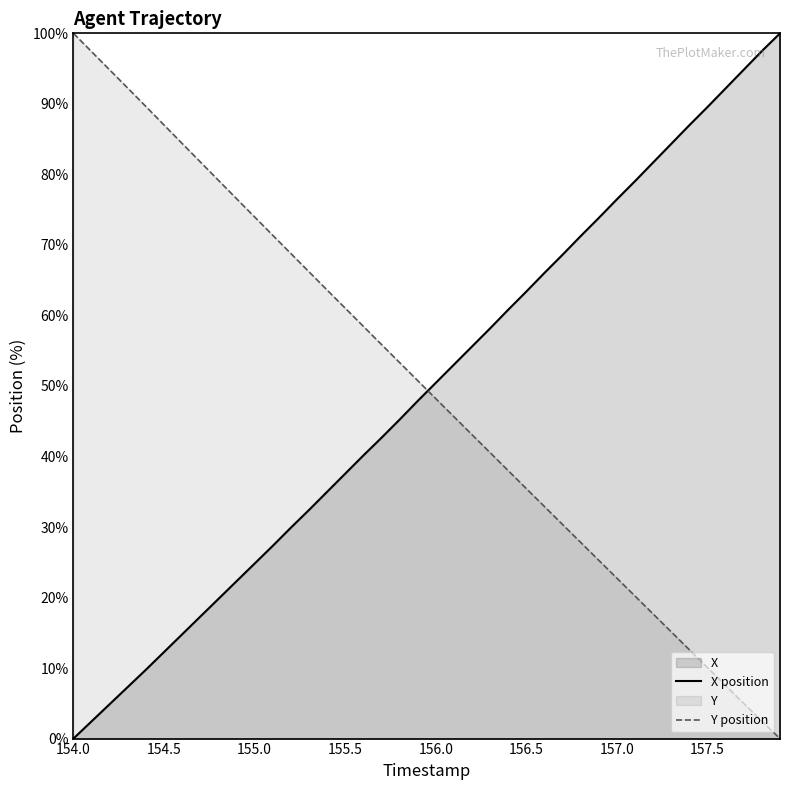

How many lines are shown in the chart?

2